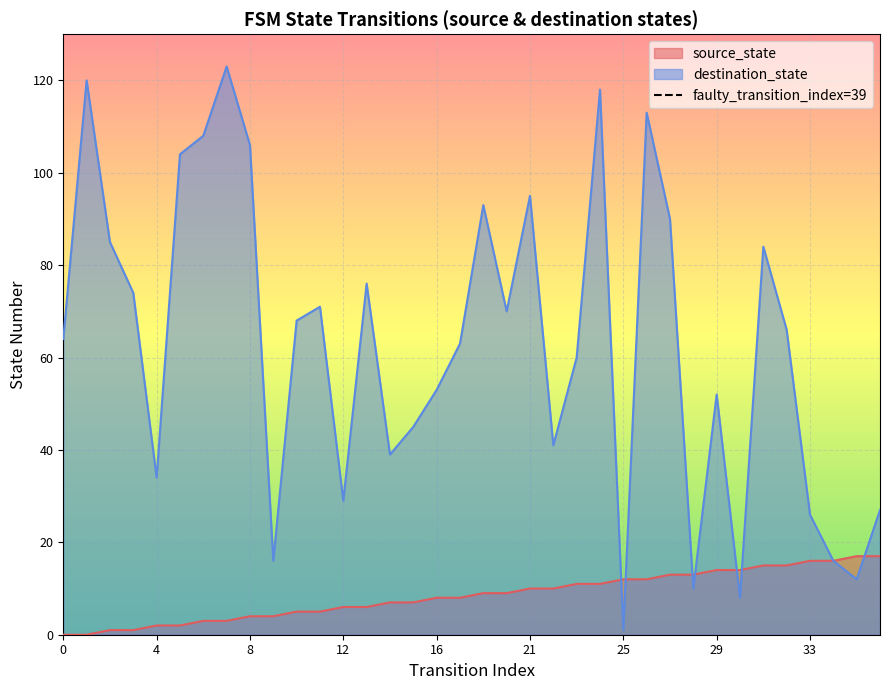

Is it true that source_state equals 4 at 25?

False